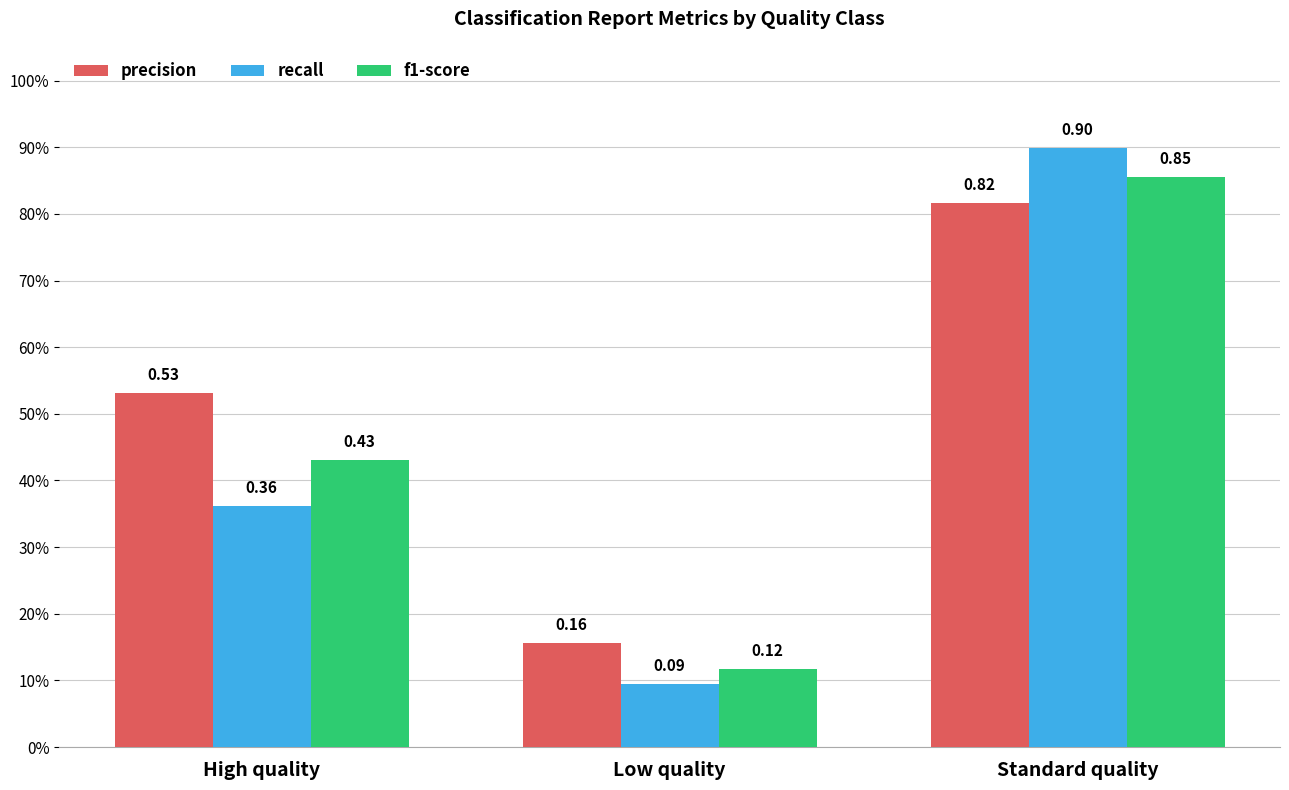

What are all the series names shown in the legend?

precision, recall, f1-score